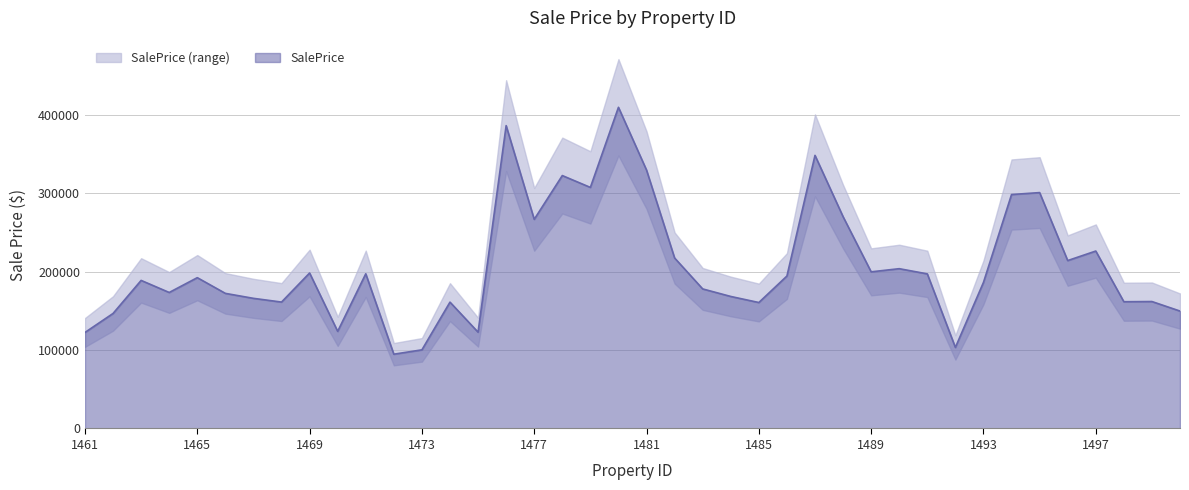

What is the change in value from 1462 to 1486?

+47746.8